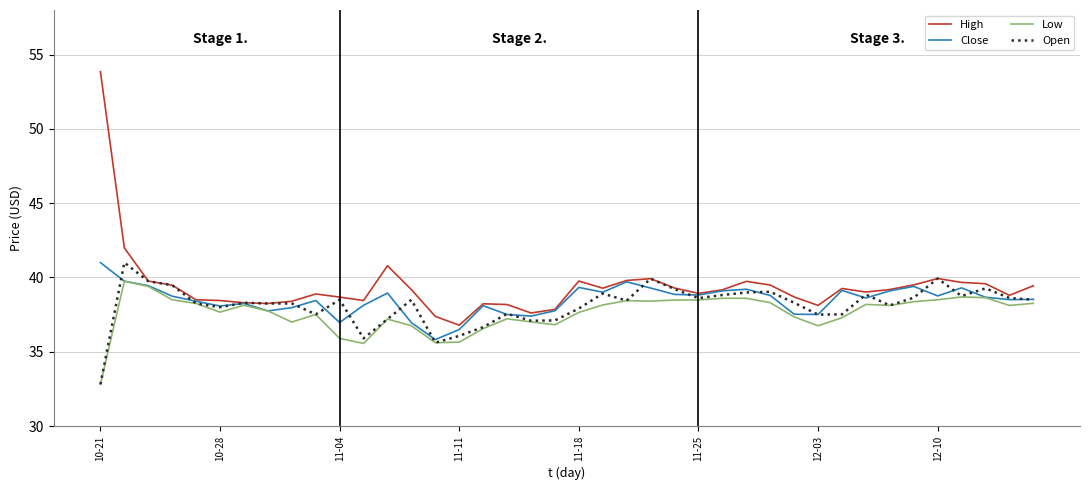

What is the lowest value of the Low series?

32.8